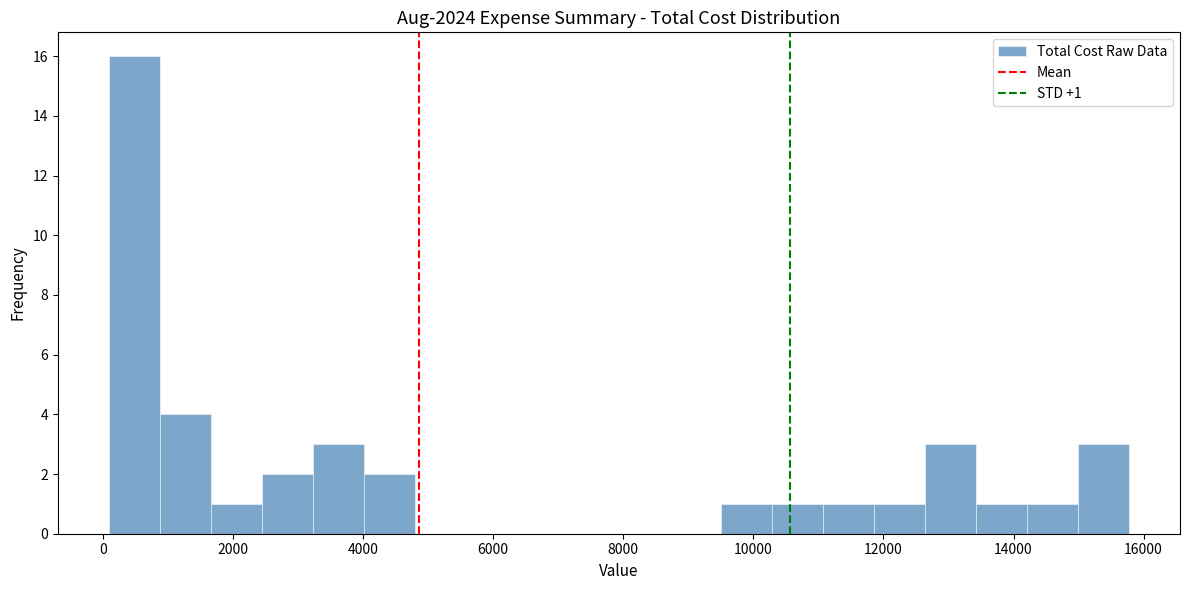

Around what value on the x-axis is the tallest bar? Give the approximate position of its centre, as read against the axis.

400